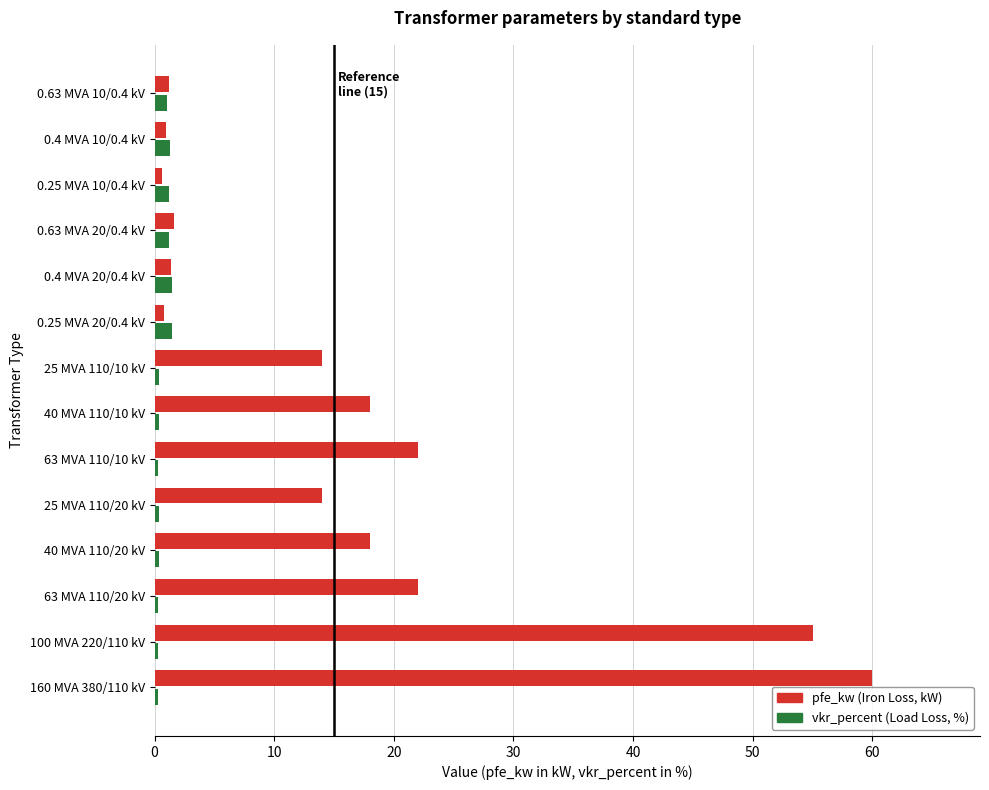

At which category does the chart reach its peak across all series?

160 MVA 380/110 kV